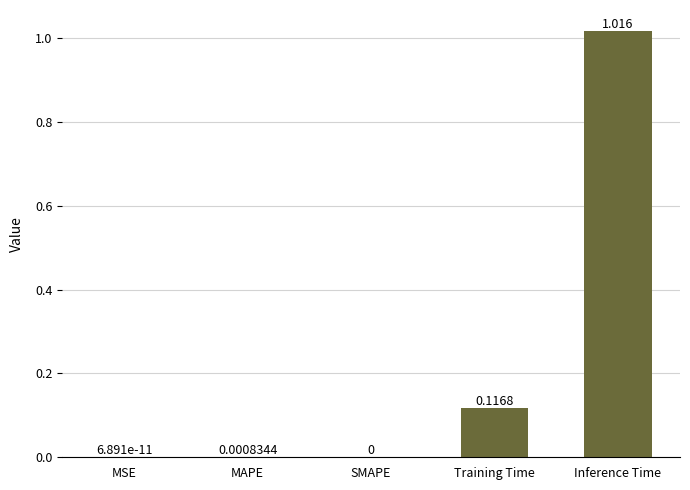

What is the sum of the values at Training Time and Inference Time?

1.1